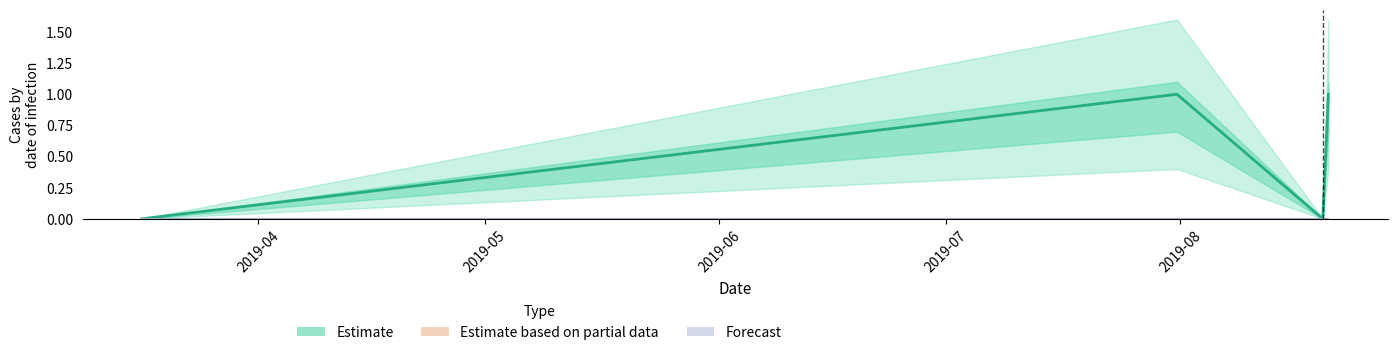

Which series has the largest total across all categories?

Estimate